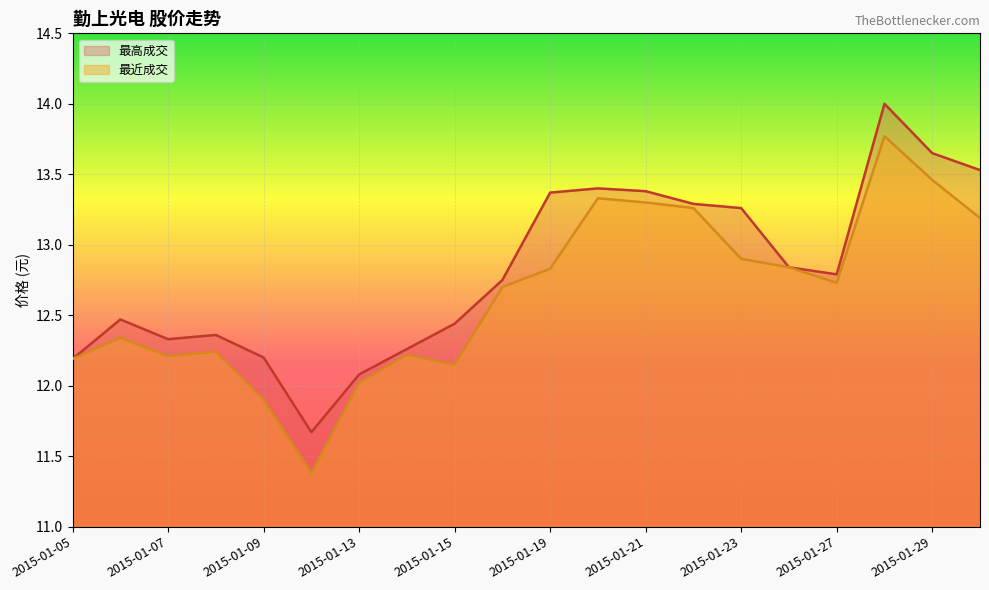

Rank the series by their maximum value, from lowest to highest.

最近成交, 最高成交